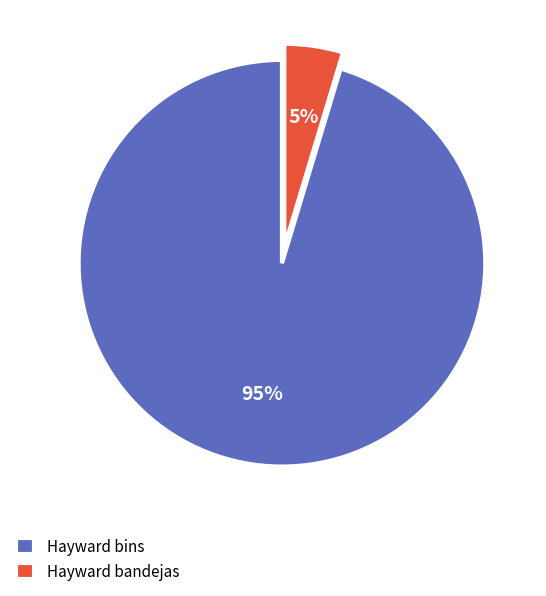

Does any single category account for the majority?

Yes